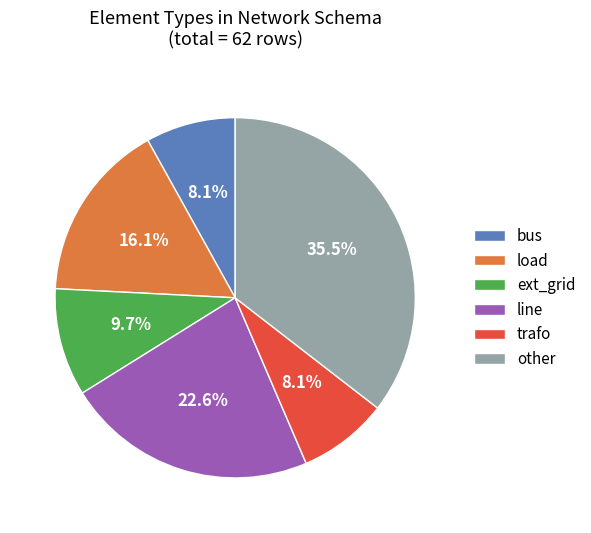

Count the number of slices in the pie.

6